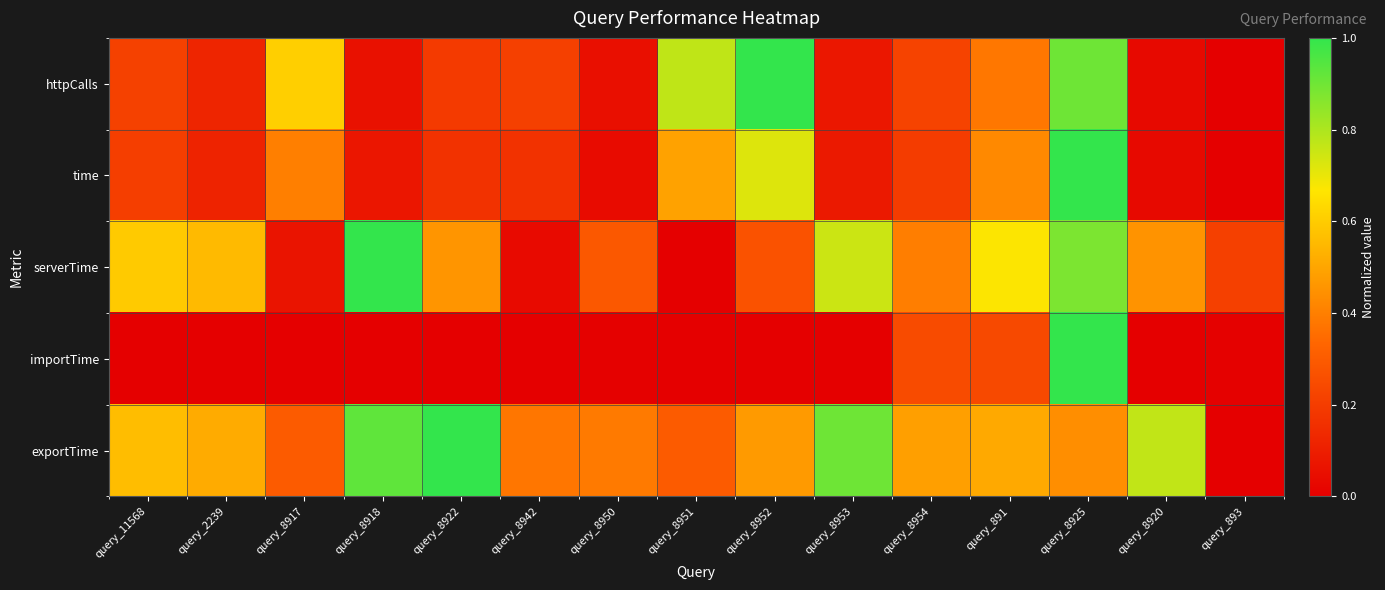

List the series in order of their peak value, lowest first.

httpCalls, time, serverTime, importTime, exportTime